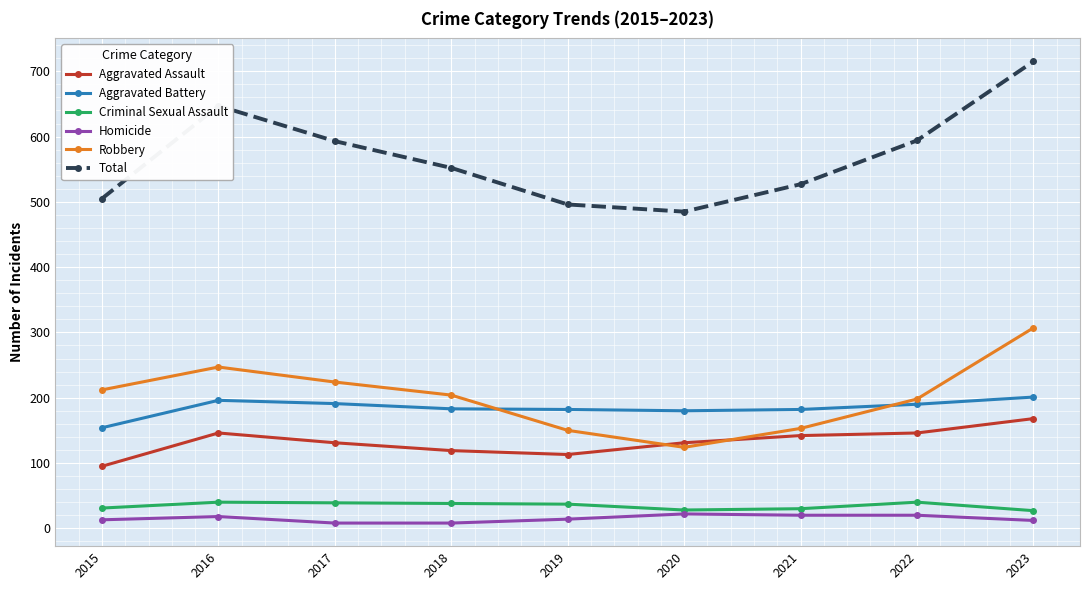

What are all the series names shown in the legend?

Aggravated Assault, Aggravated Battery, Criminal Sexual Assault, Homicide, Robbery, Total